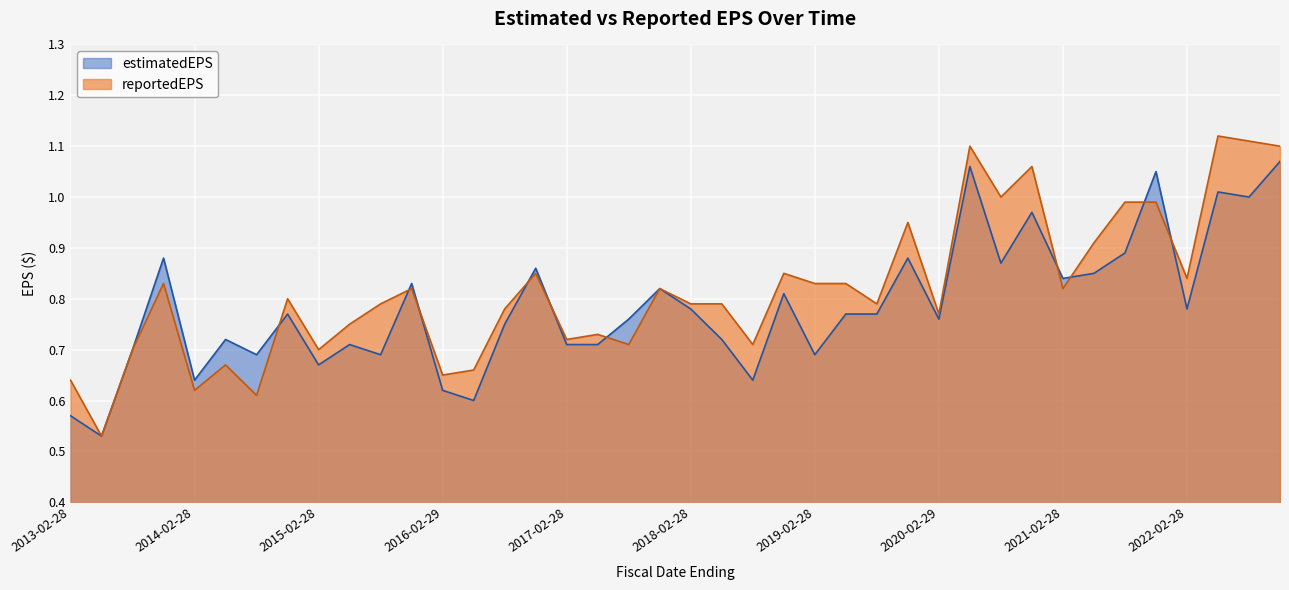

At which category is the sum across all series the highest?

2022-11-30